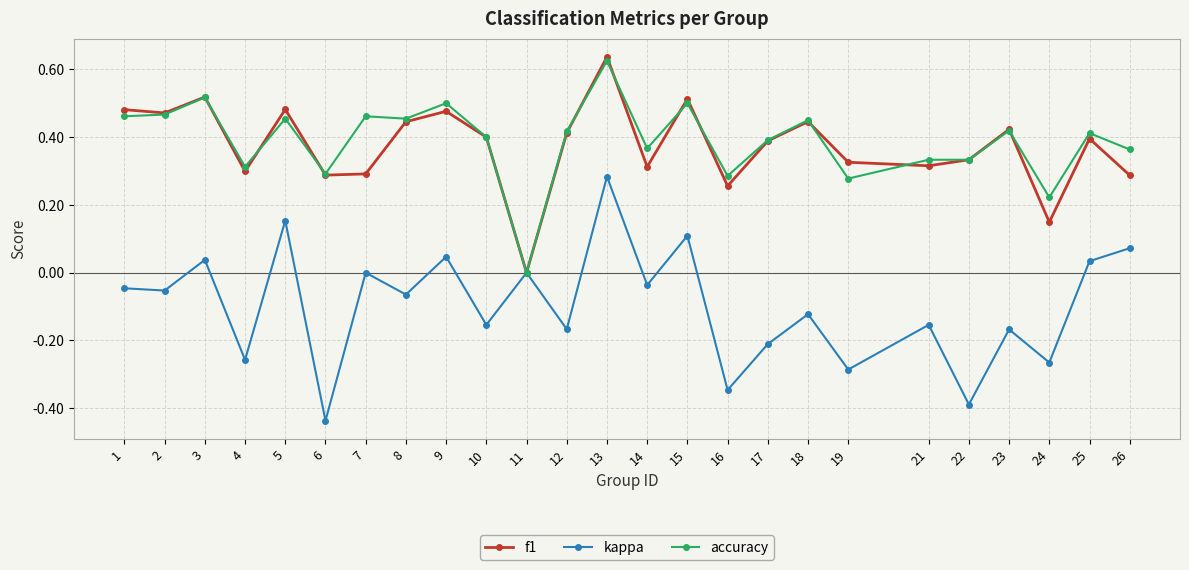

At which label does kappa first exceed 0?

3